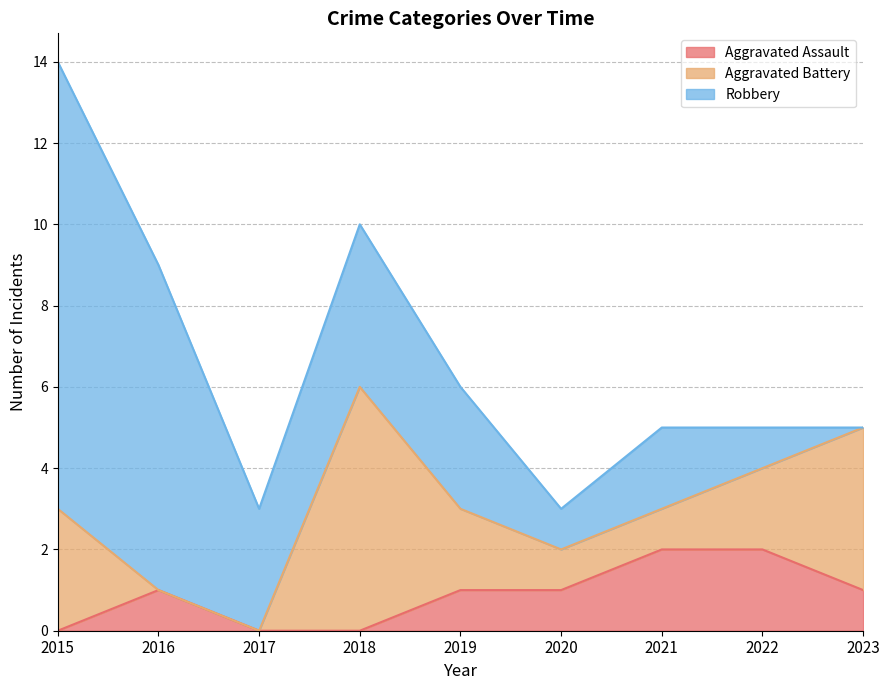

Which series changed the most between 2015 and 2016?

Aggravated Battery